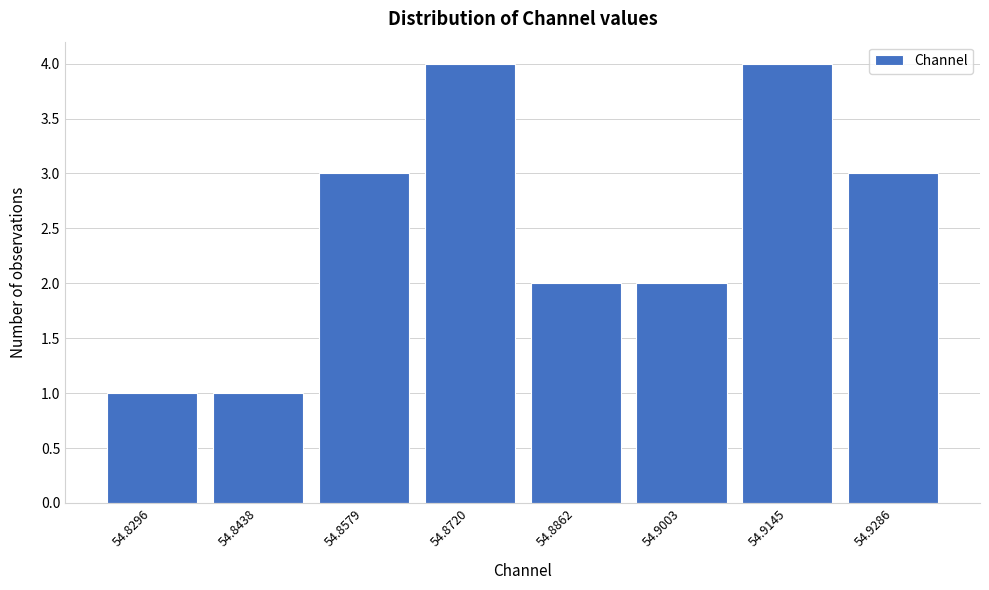

Reading right to left, transcribe all the data shown in this chart.

54.9286=3	54.9145=4	54.9003=2	54.8862=2	54.8720=4	54.8579=3	54.8438=1	54.8296=1